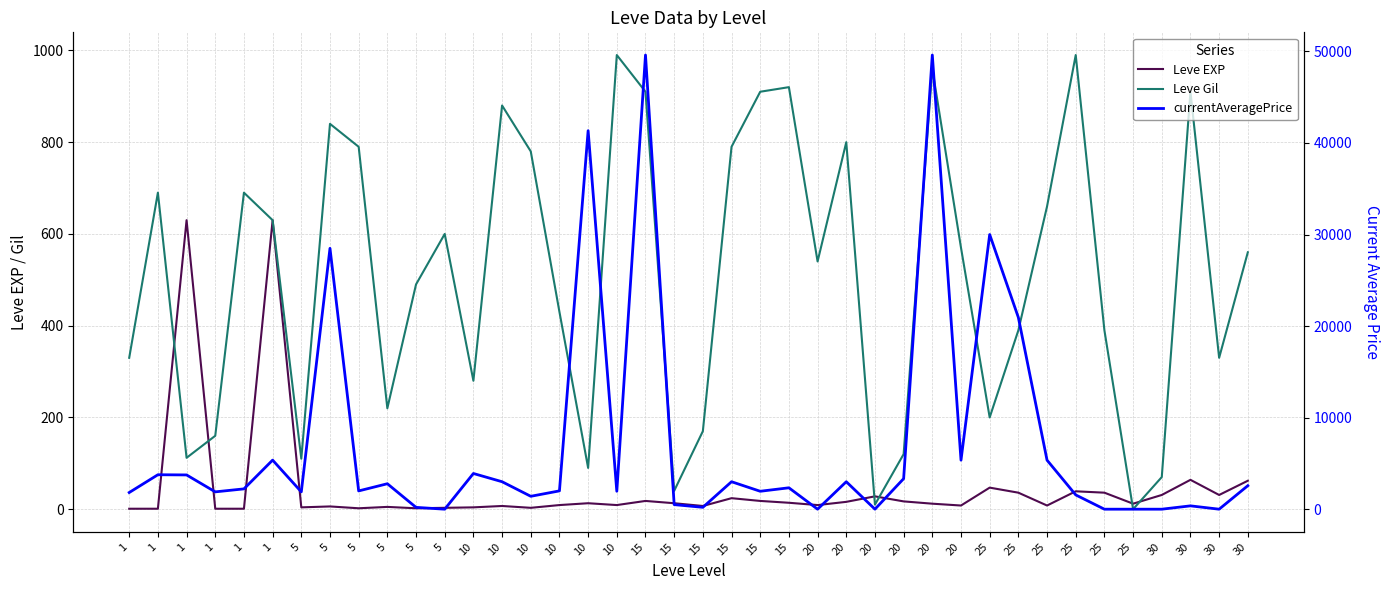

How many data points in currentAveragePrice are less than 2219?

20